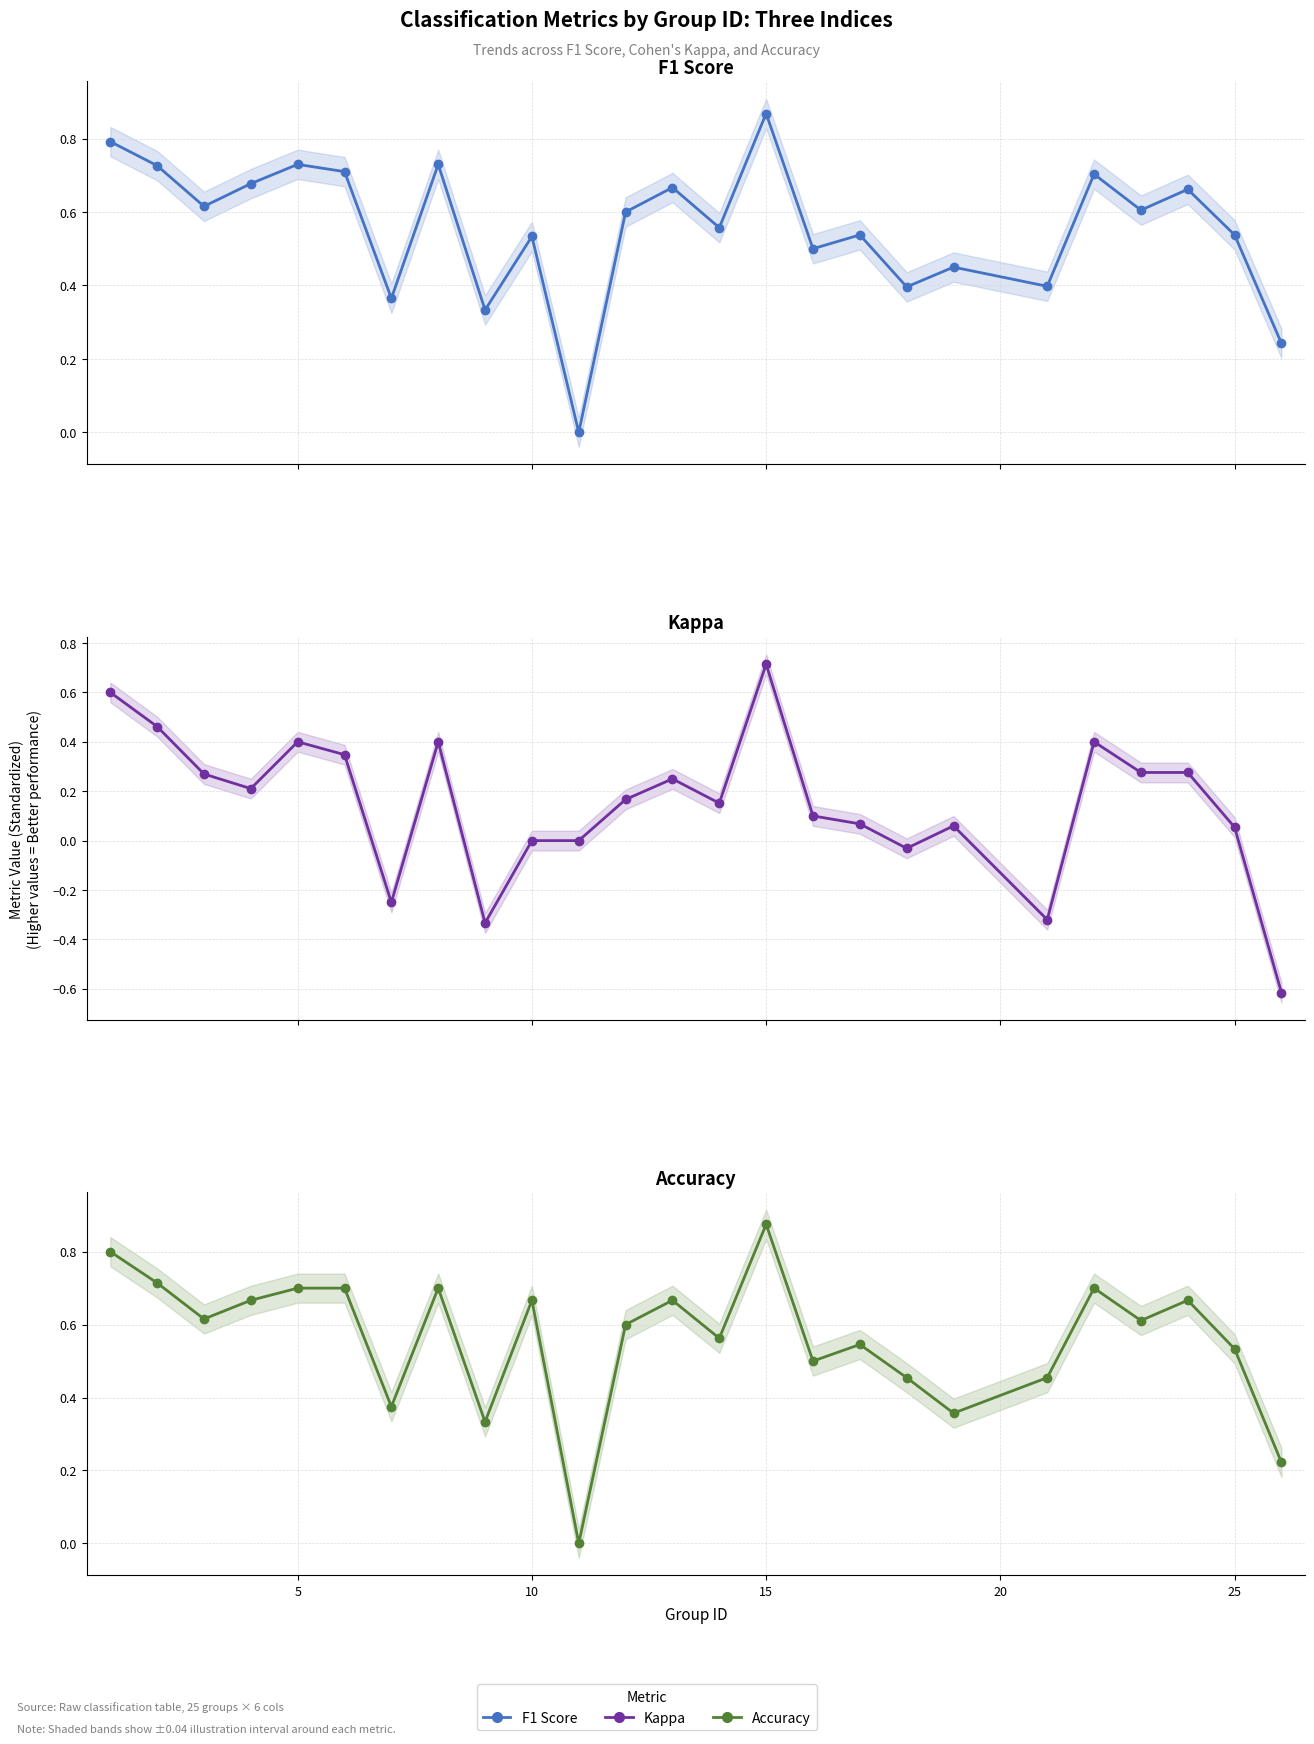

How many values in ACCURACY are above zero?

24